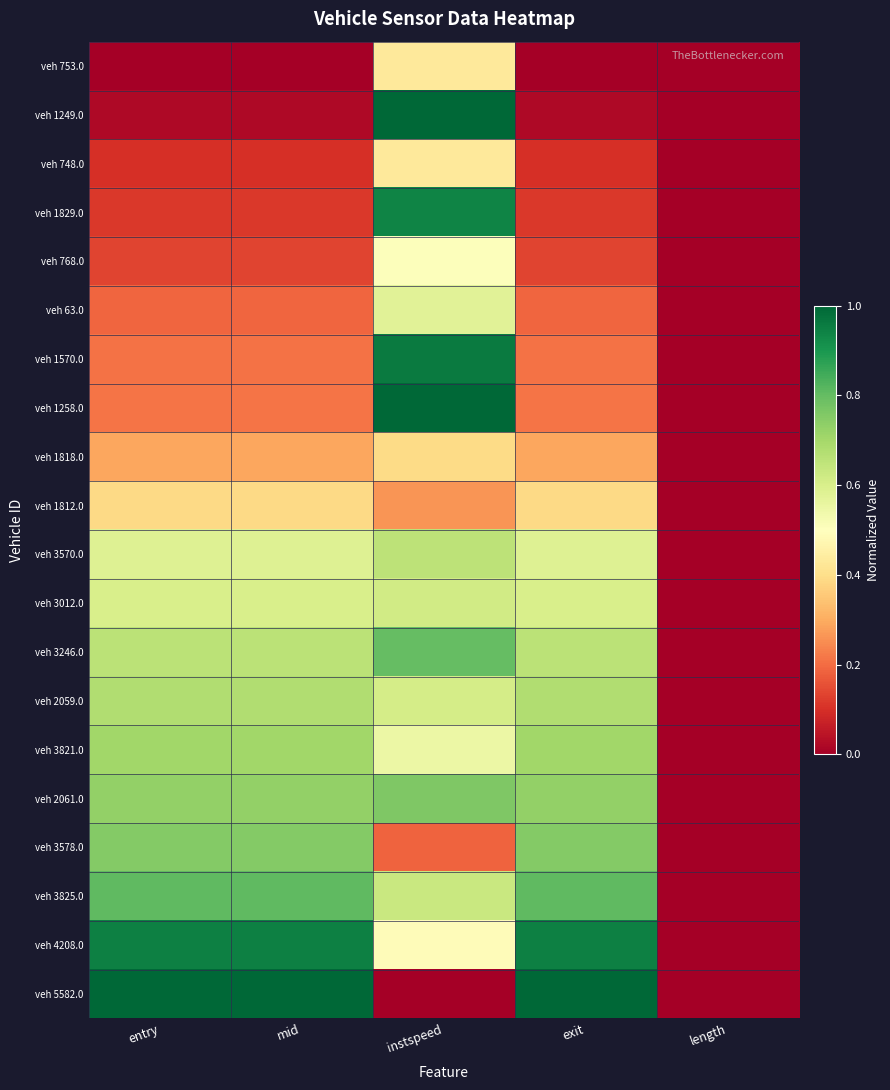

At which category is the sum across all series the highest?

instspeed